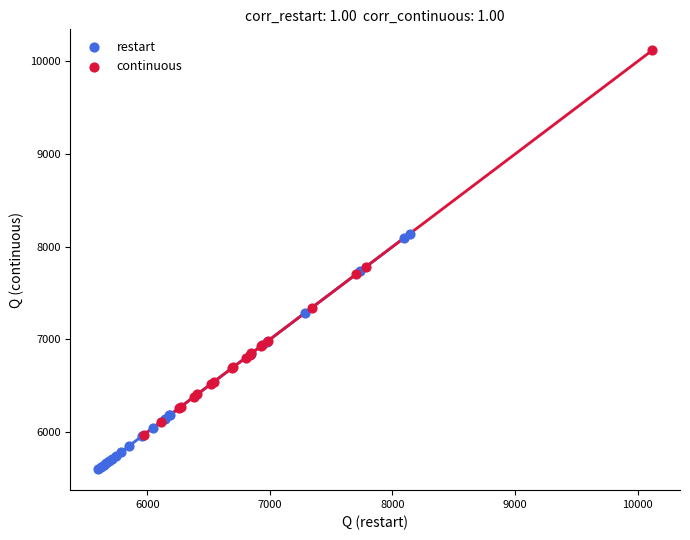

Which series contains the highest Y value?

continuous